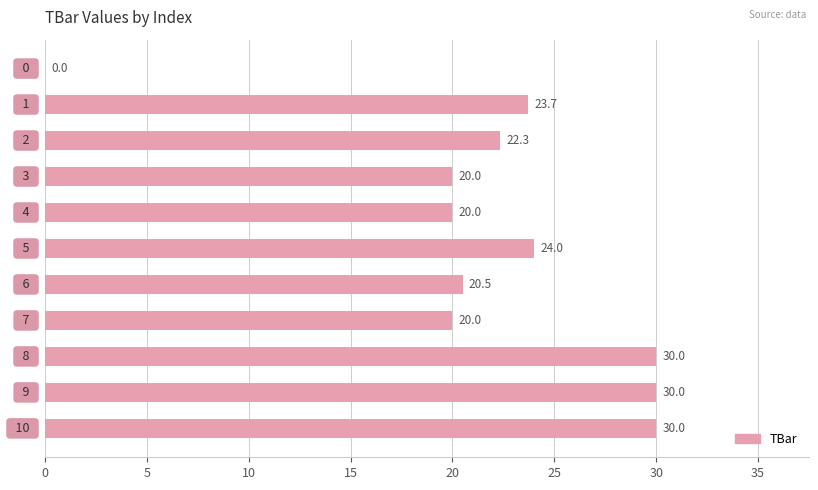

What is the greatest value displayed?

30.0